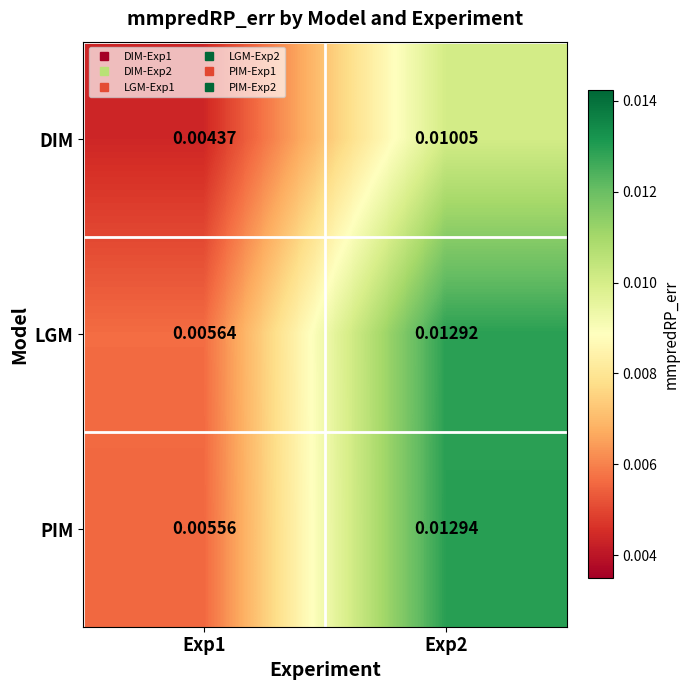

Between Exp1 and Exp2, which series saw the biggest shift?

PIM